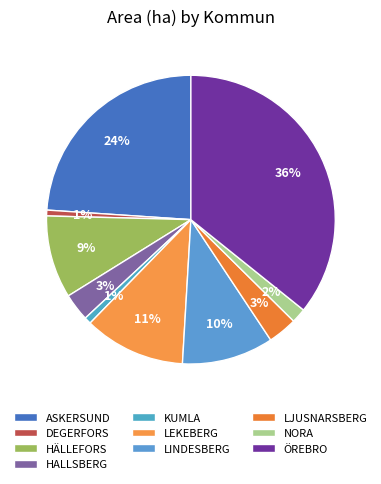

How many segments does this pie chart have?

10